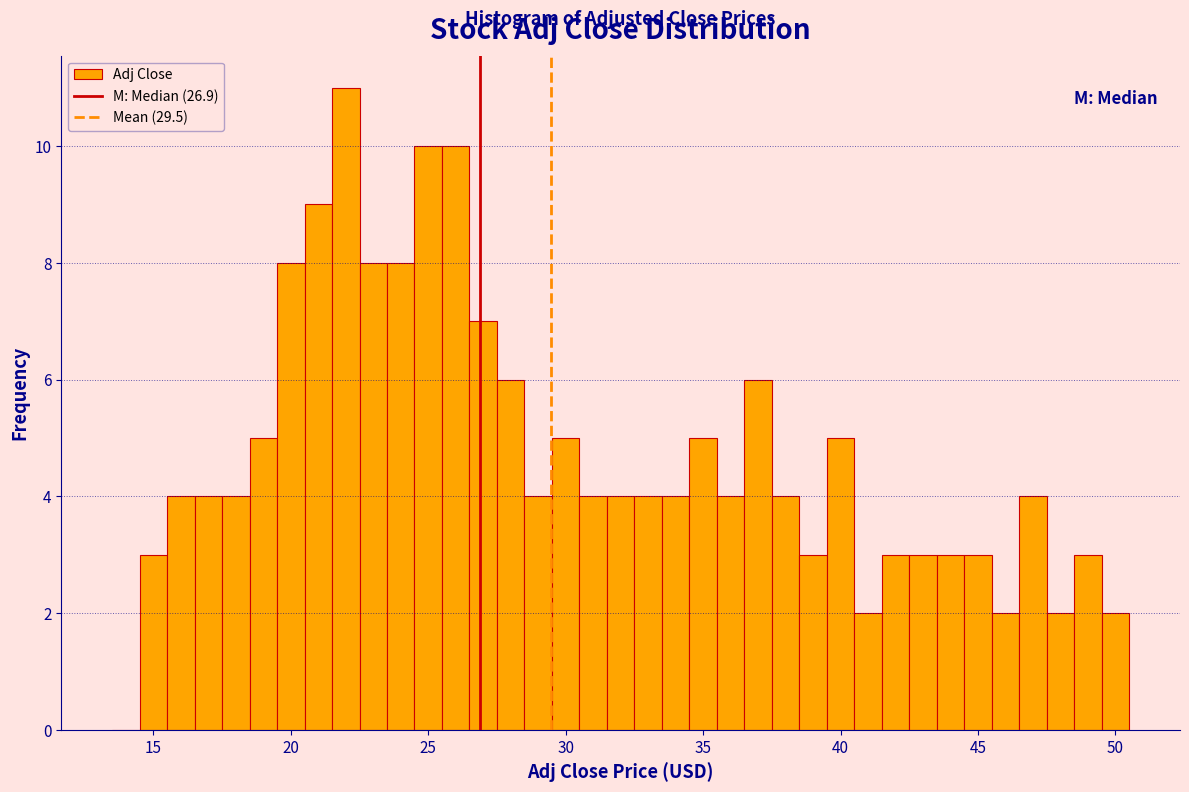

Read against the x-axis, roughly where is the centre of the tallest bar?

22.0